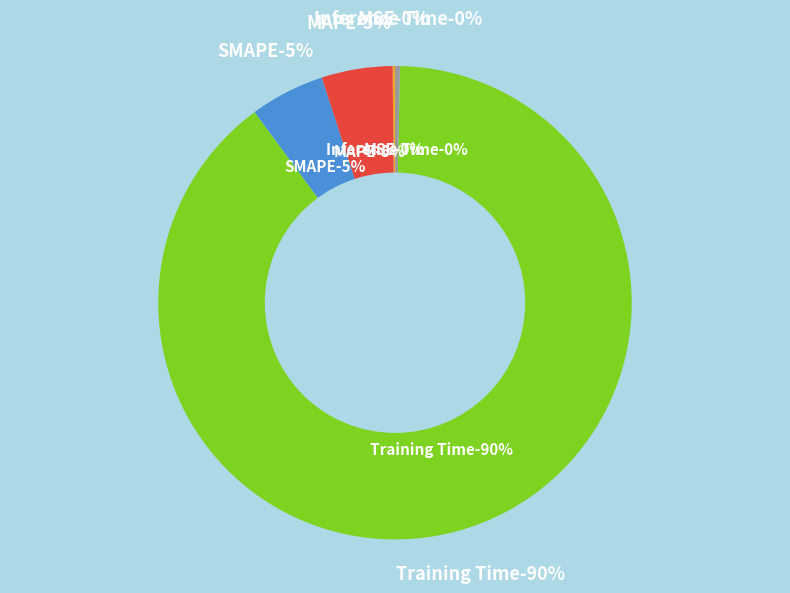

Rank the categories by value from lowest to highest.

MSE, Inference Time, MAPE, SMAPE, Training Time